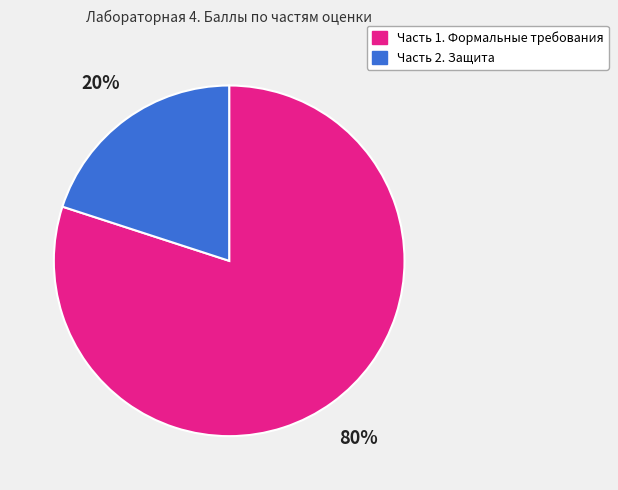

Does Часть 2. Защита represent more than half of the total?

No